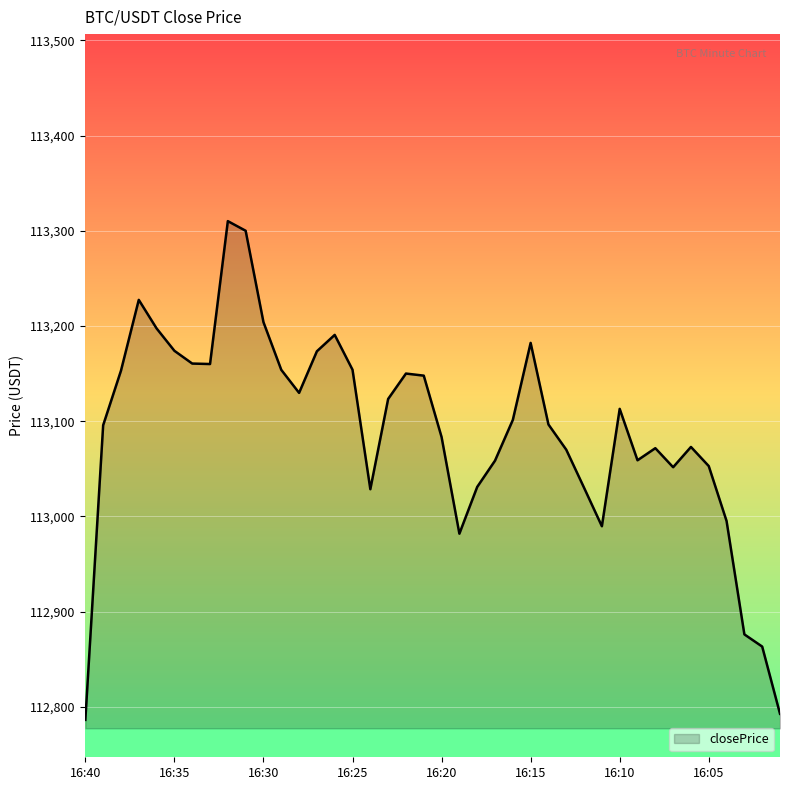

What is the difference between the maximum and minimum values?

523.9